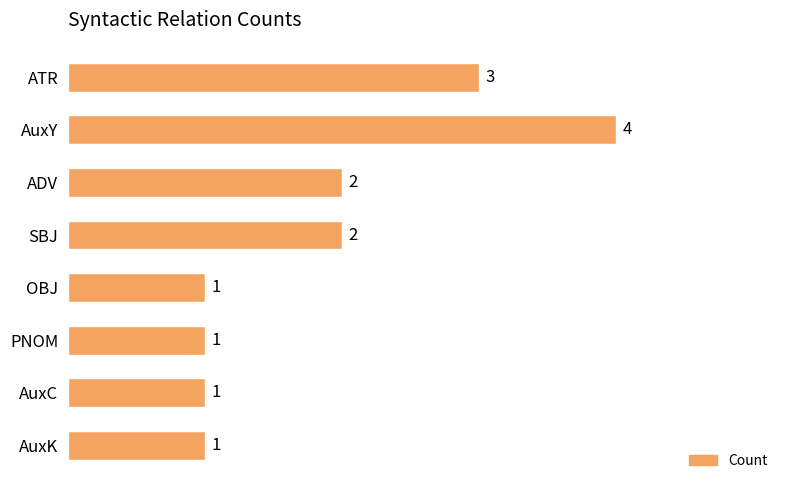

What is the minimum value shown in the chart?

1